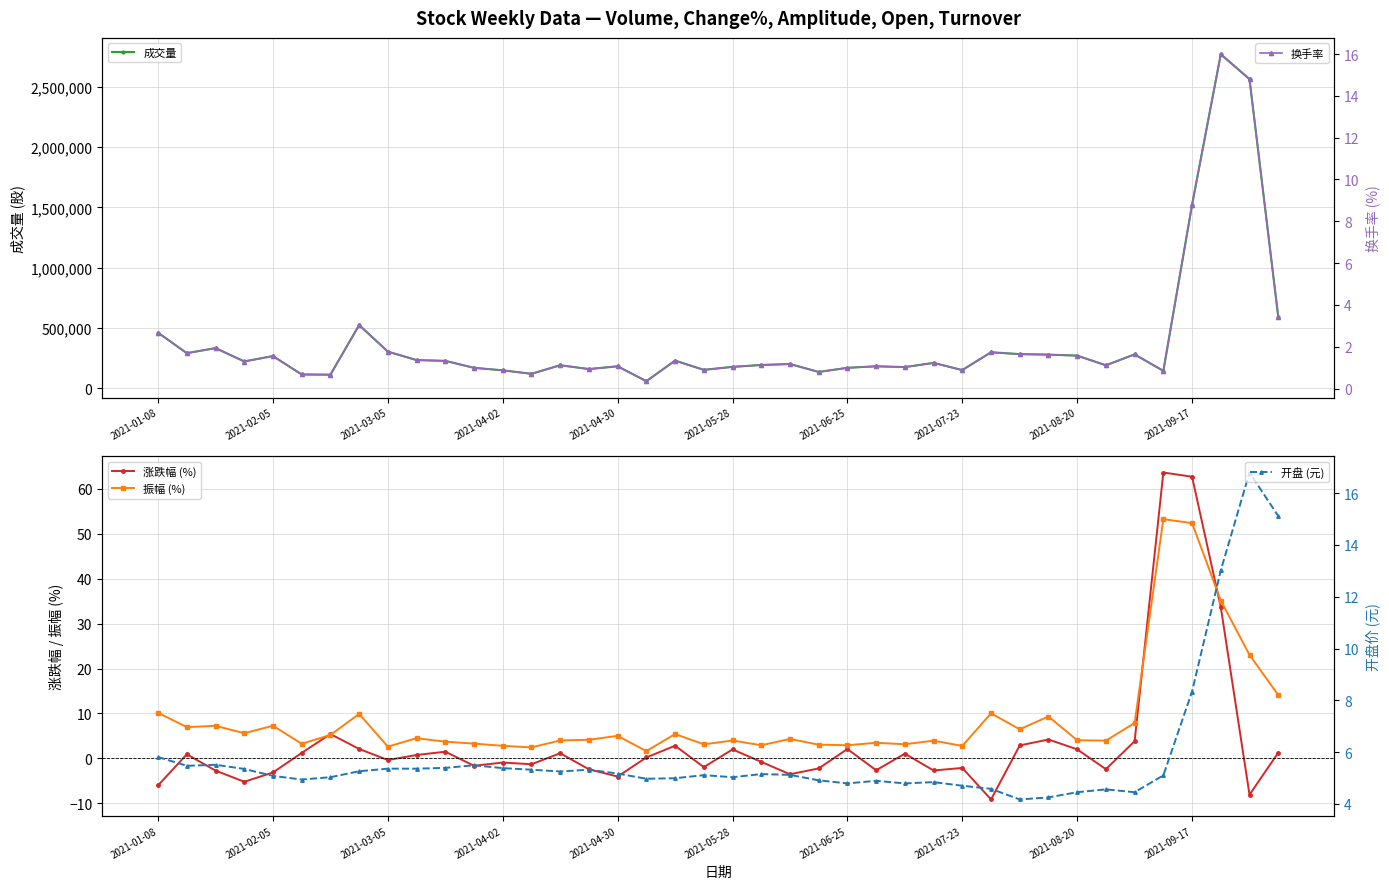

At how many categories does at least one series exceed 332063?

7